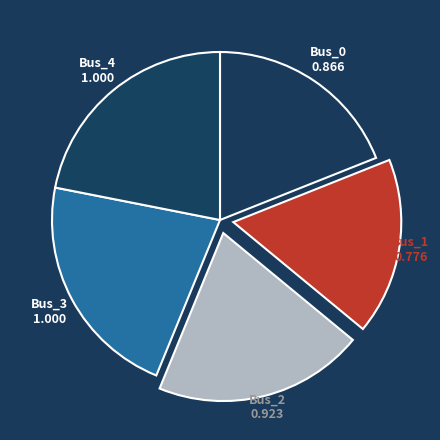

To the nearest percent, what is the average slice percentage?

20%